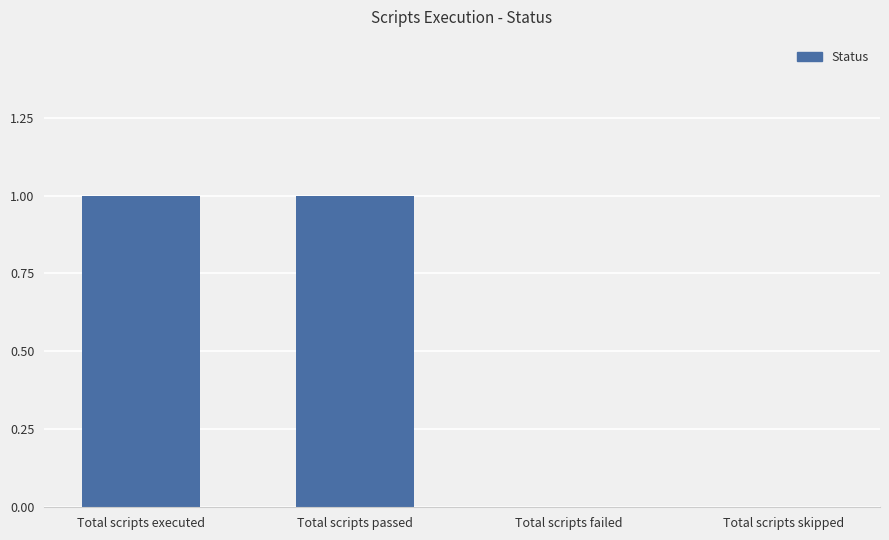

Reading right to left, what are all the values shown in this chart?

0	0	1	1